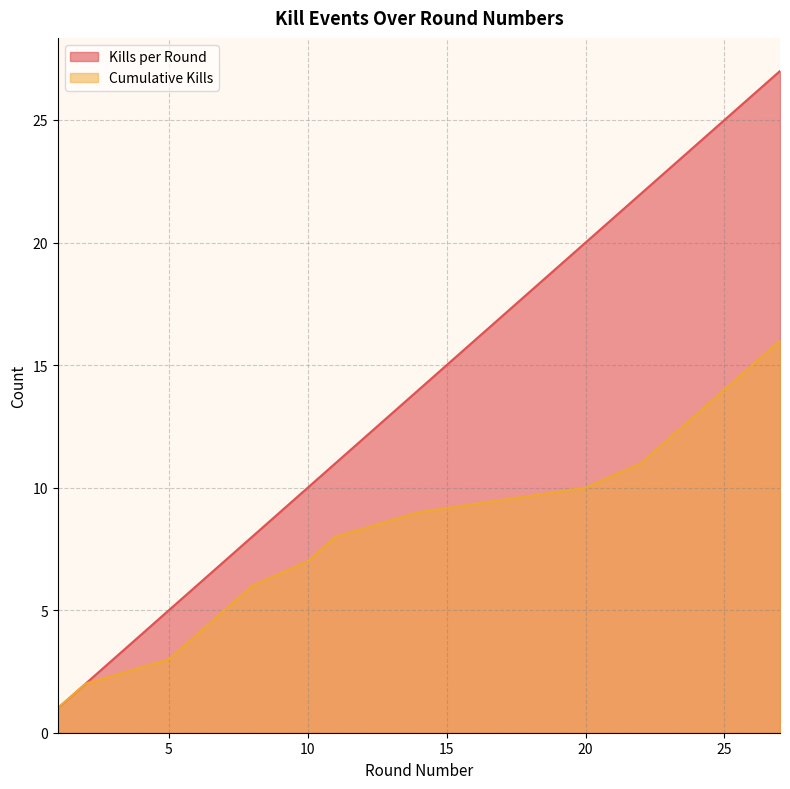

At how many categories does at least one series exceed 1?

15